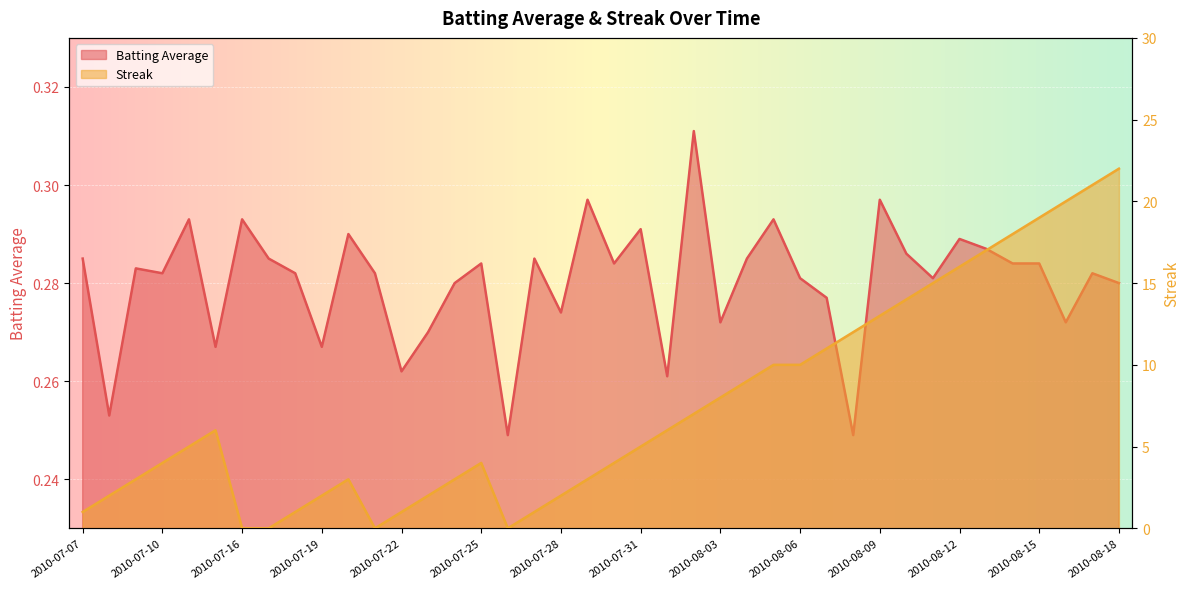

The value of Batting Average at 2010-07-07 is 0.3. True or false?

True